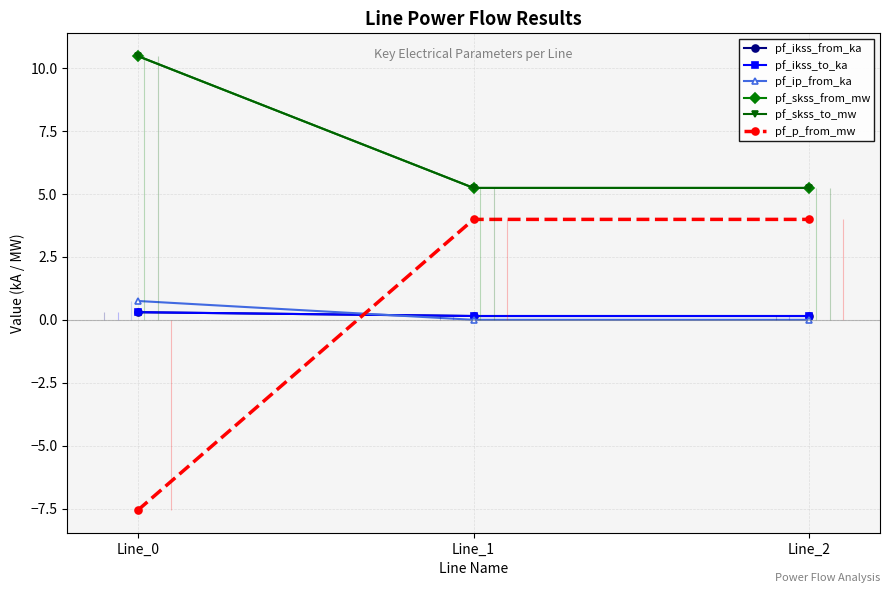

What is the sum of the pf_skss_to_mw values at Line_2 and Line_1?

10.5